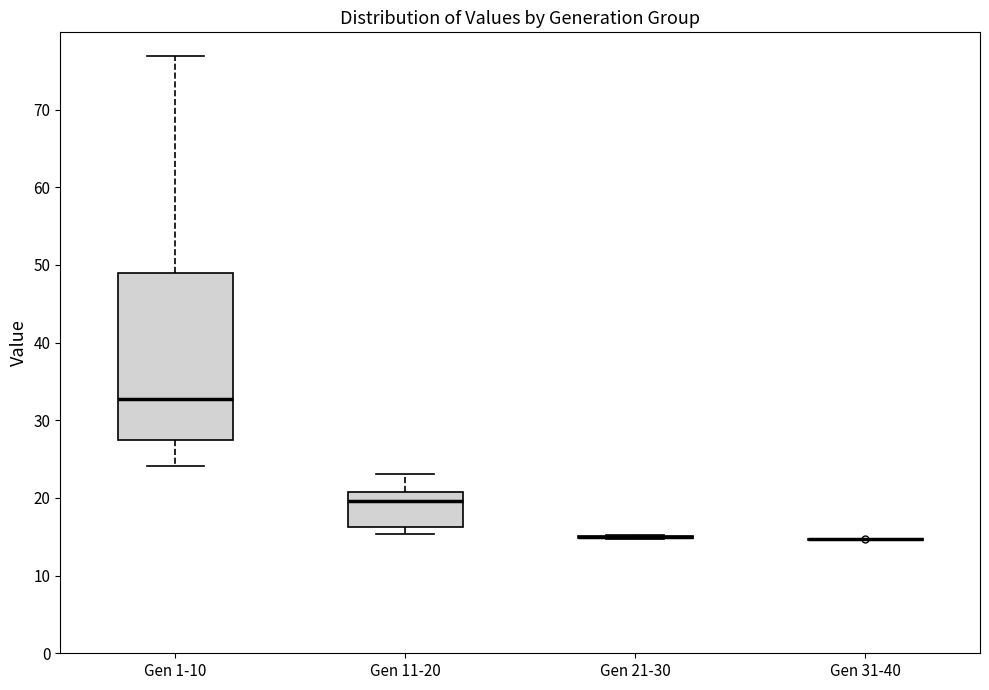

Reading left to right, read every box against the y-axis: the position of its median line, the range the box covers, and the ends of its whiskers. The values are not printed on the chart, so give them approximately, as read against the axis.

Gen 1-10: median 33, box 27 to 49, whiskers 24 to 77
Gen 11-20: median 20, box 16 to 21, whiskers 15 to 23
Gen 21-30: box collapsed to a line at 15, whiskers 15 to 15
Gen 31-40: box collapsed to a line at 15, whiskers 15 to 15